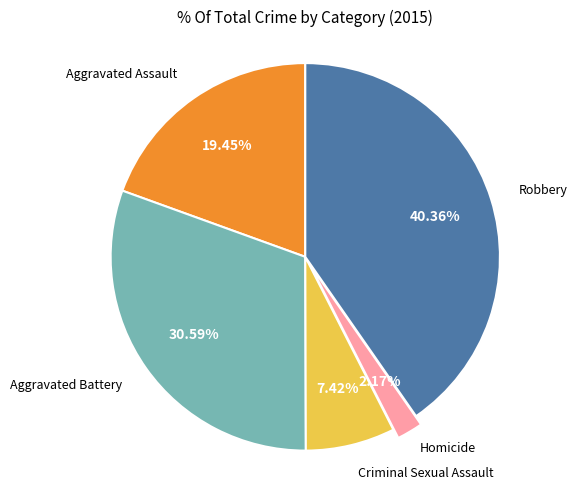

To the nearest percent, what percentage of the pie is Robbery?

40%